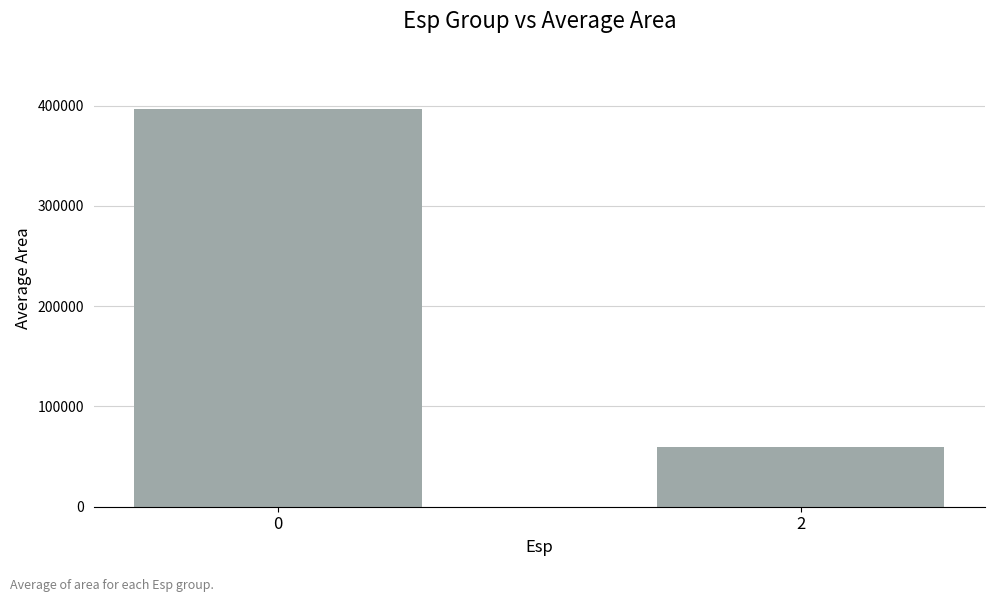

How many distinct data groups are displayed?

1